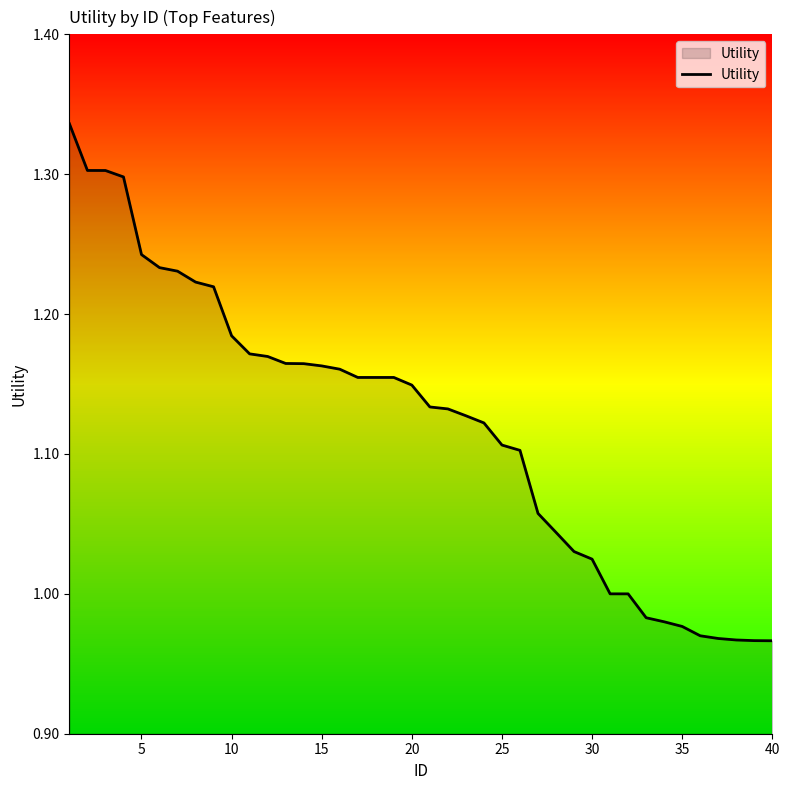

What is the difference between the maximum and minimum values?

0.4